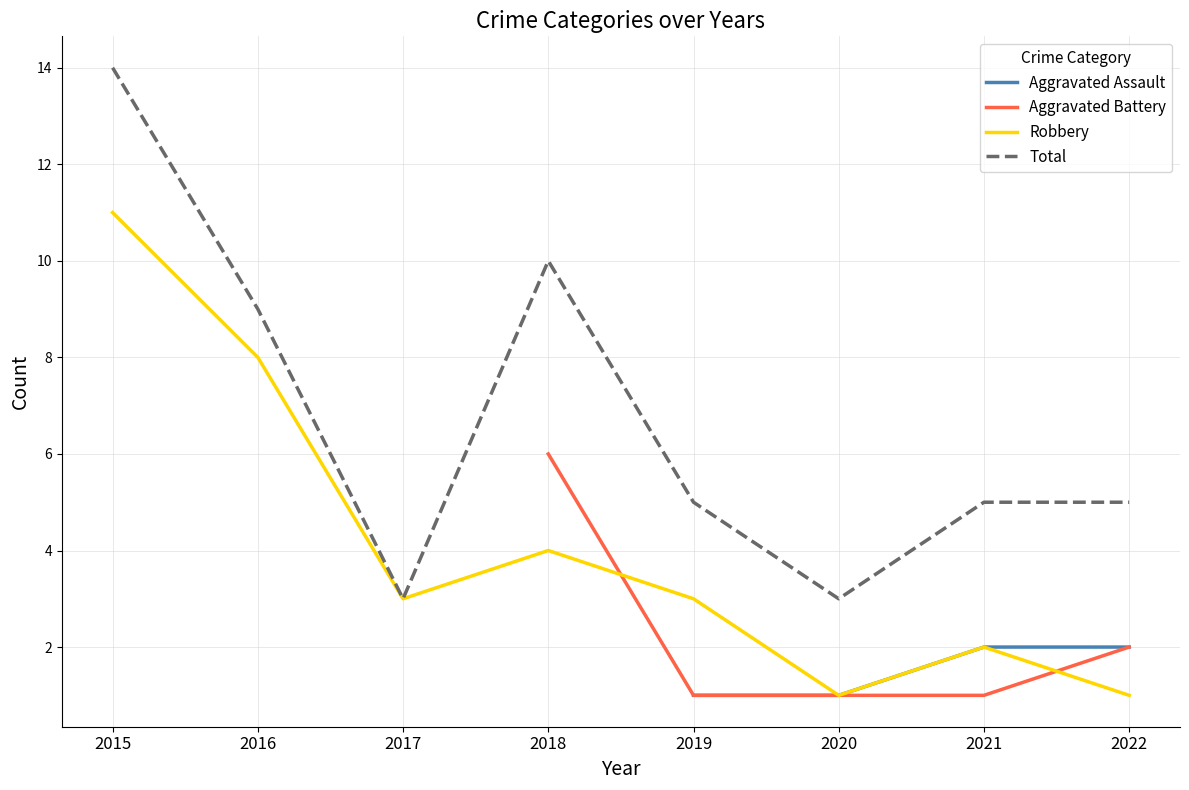

What value does the Total series have at 2018?

10